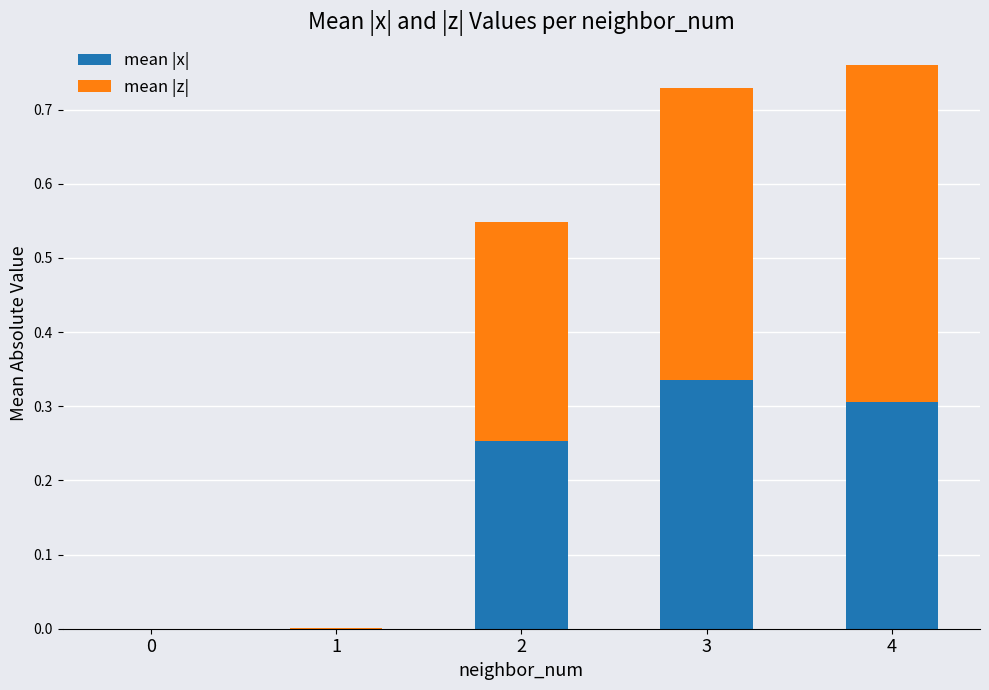

How many distinct data groups are displayed?

2